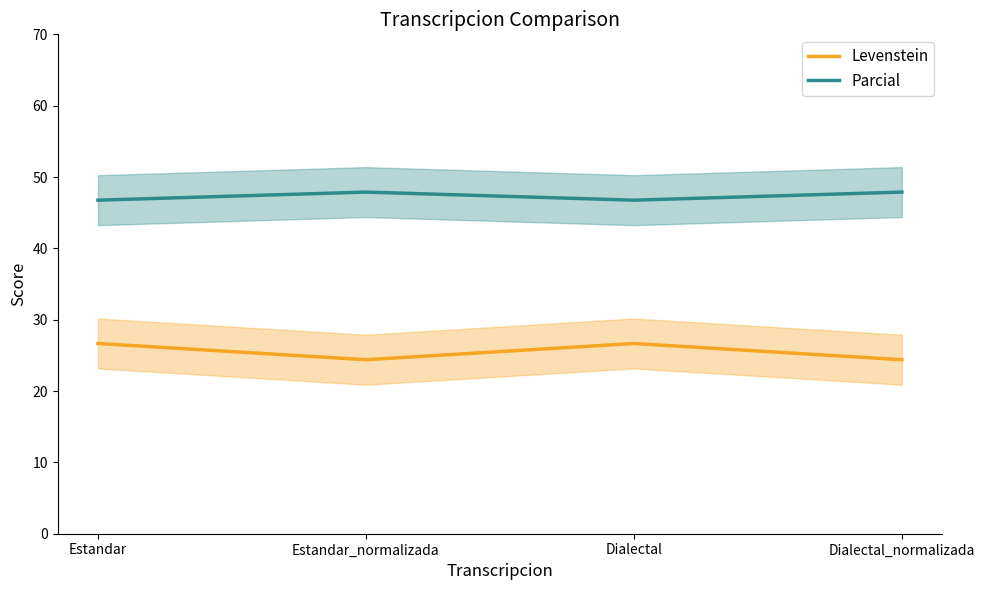

True or false: Levenstein and Parcial cross at least once.

False